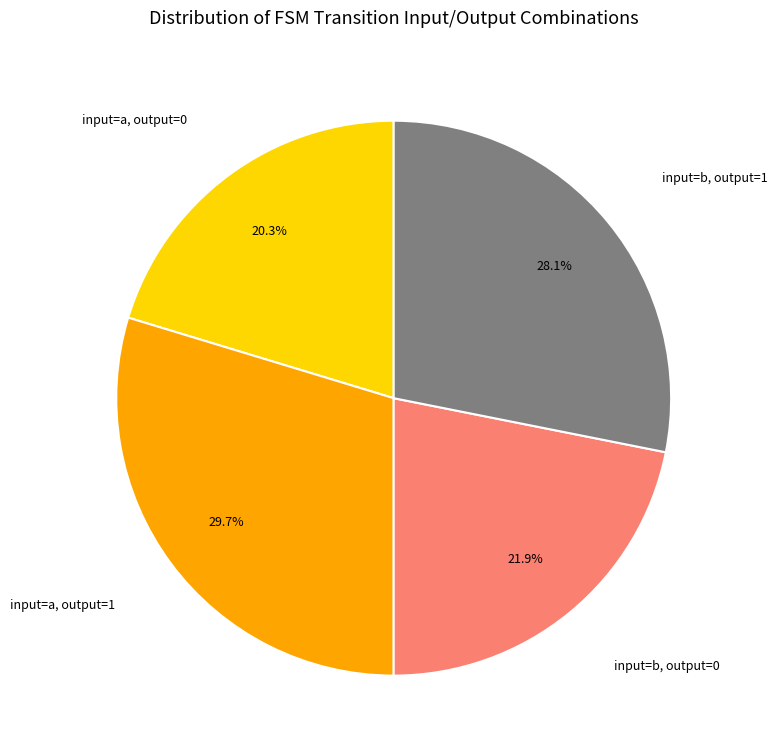

Which category has the smallest portion of the pie?

input=a, output=0